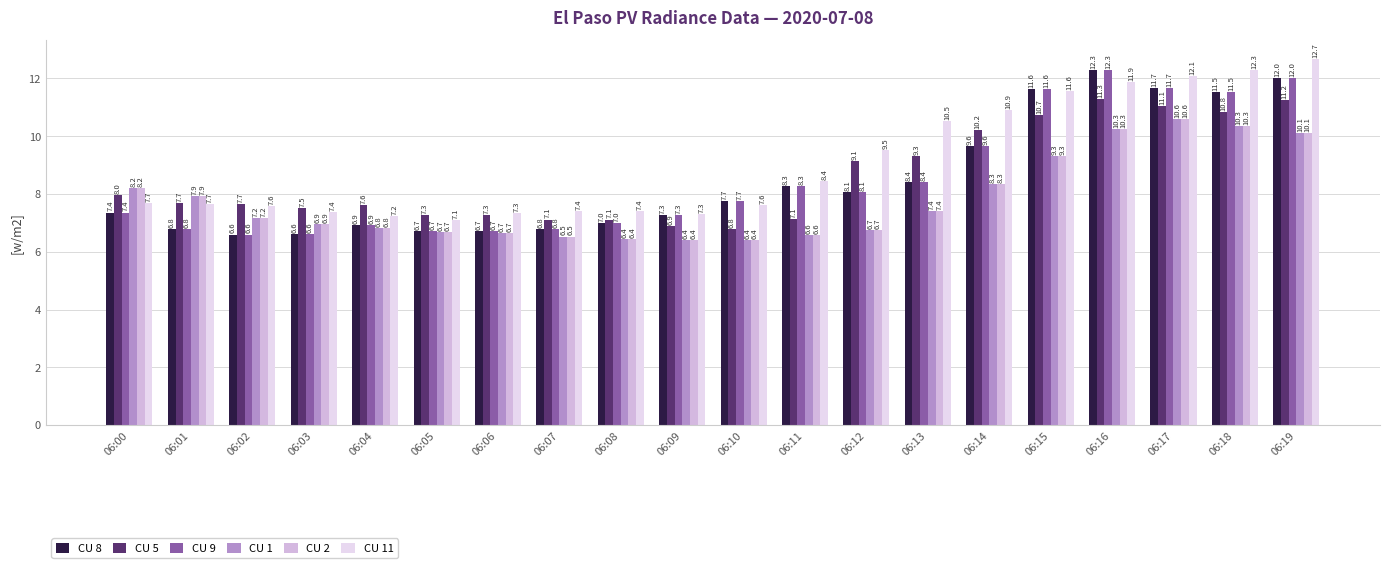

What is the difference between the highest and lowest values at 06:06?

0.7